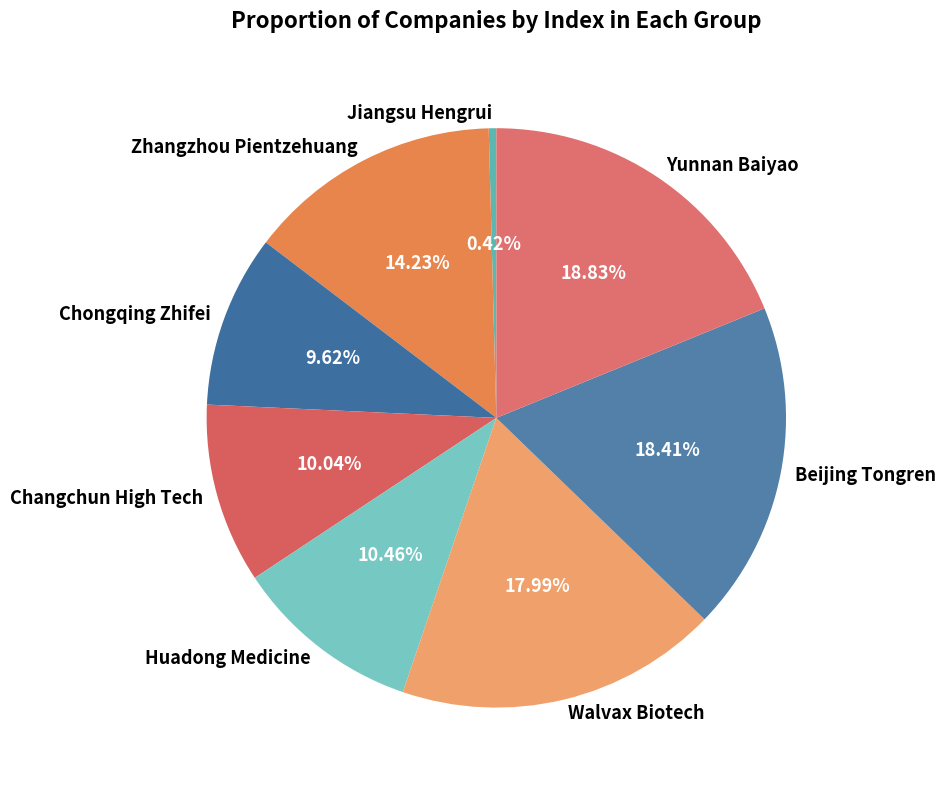

Is there a majority slice in this chart?

No